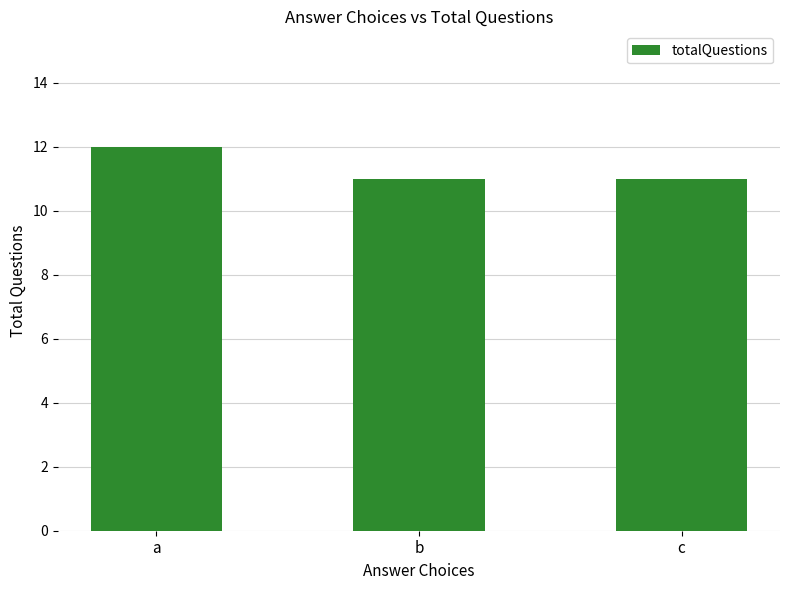

Reading left to right, list all the values displayed in this chart.

12	11	11